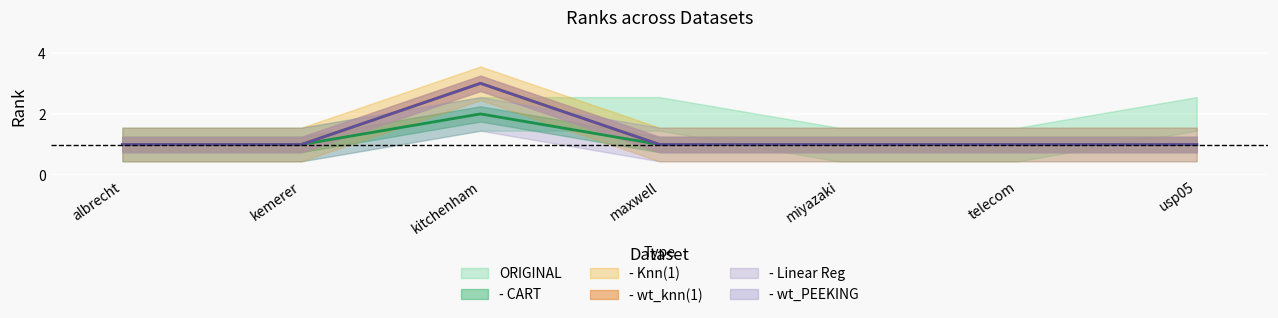

Which series has the largest total across all categories?

- Knn(1)